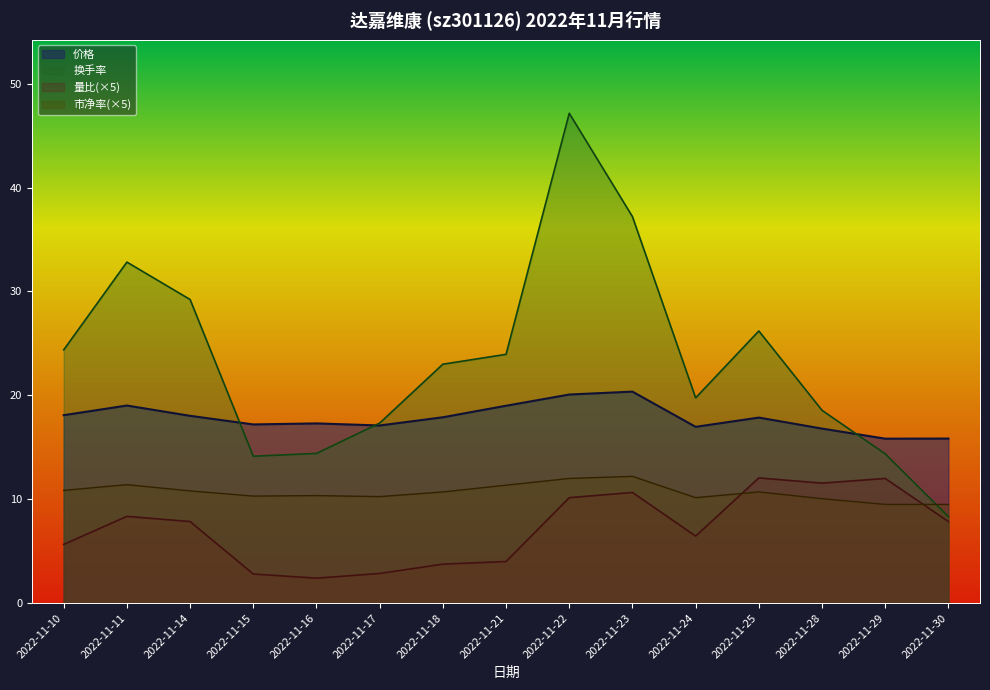

How many lines are shown in the chart?

4